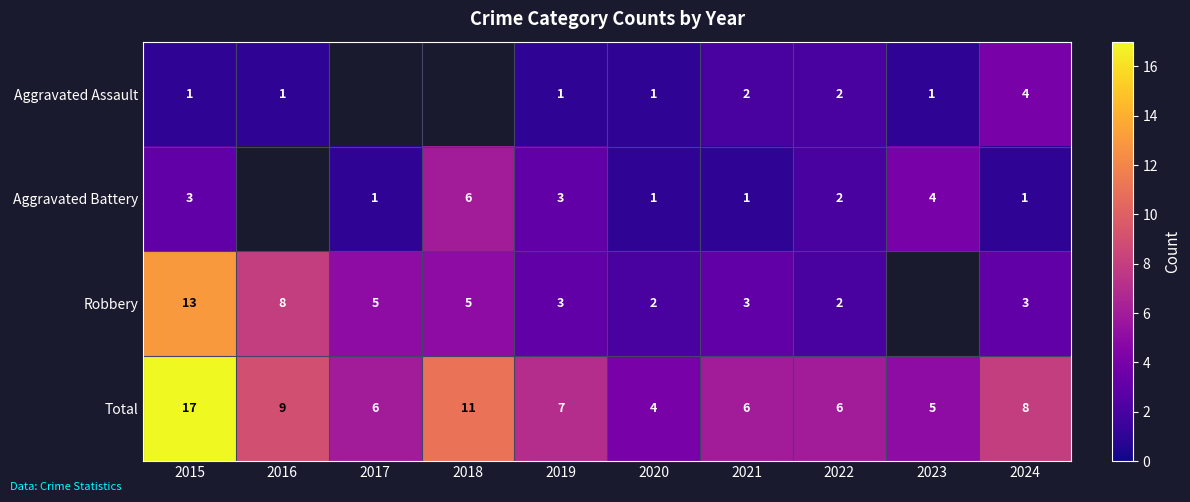

At which label is Total closest to 10?

2016